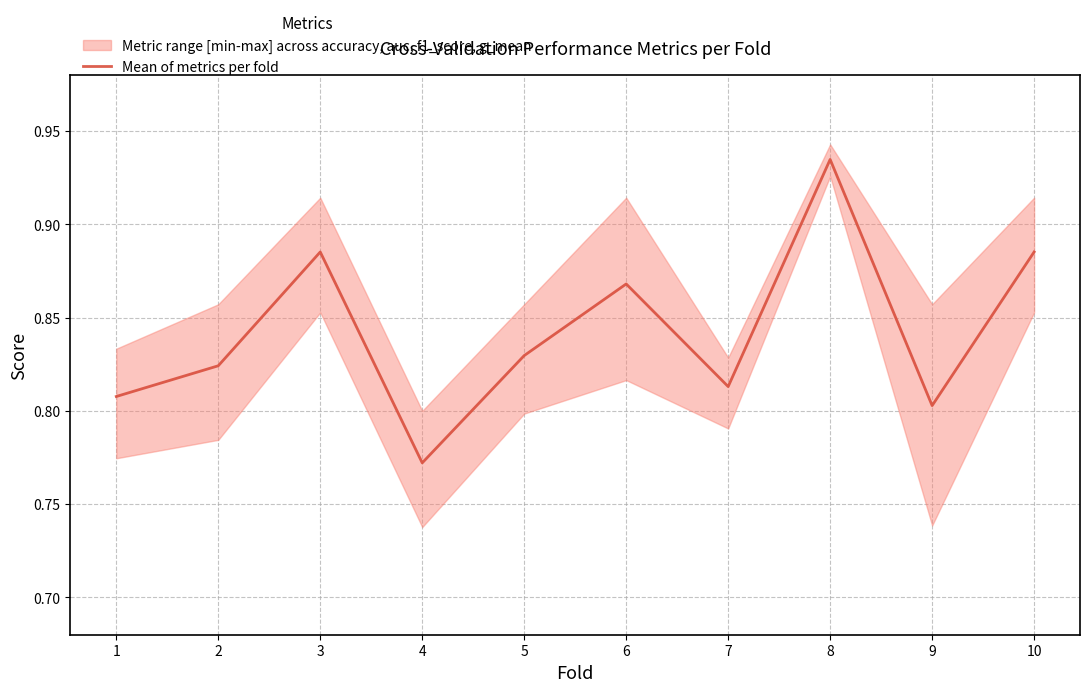

How many lines are shown in the chart?

1